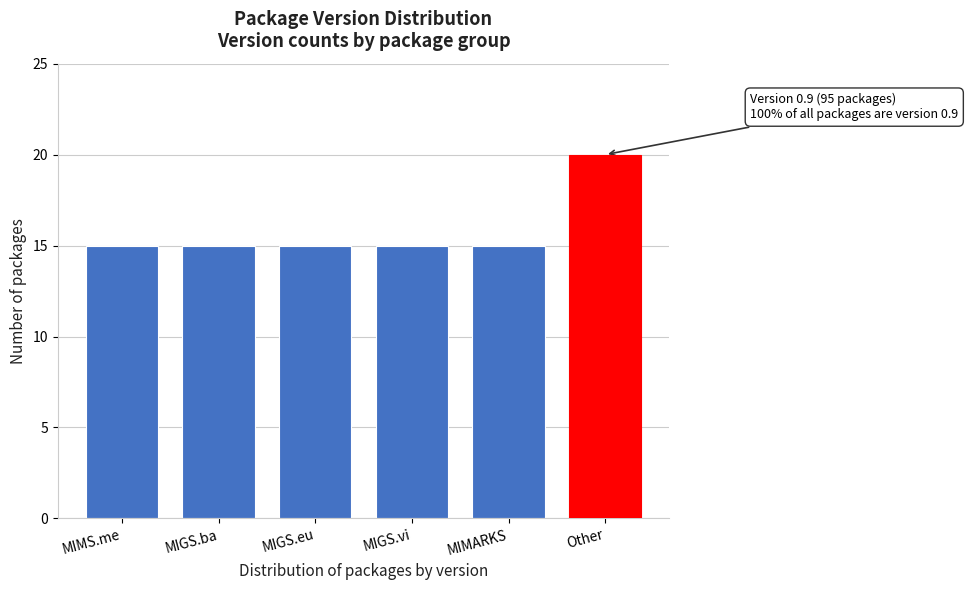

Reading left to right, what are all the values shown in this chart?

MIMS.me=15	MIGS.ba=15	MIGS.eu=15	MIGS.vi=15	MIMARKS=15	Other=20